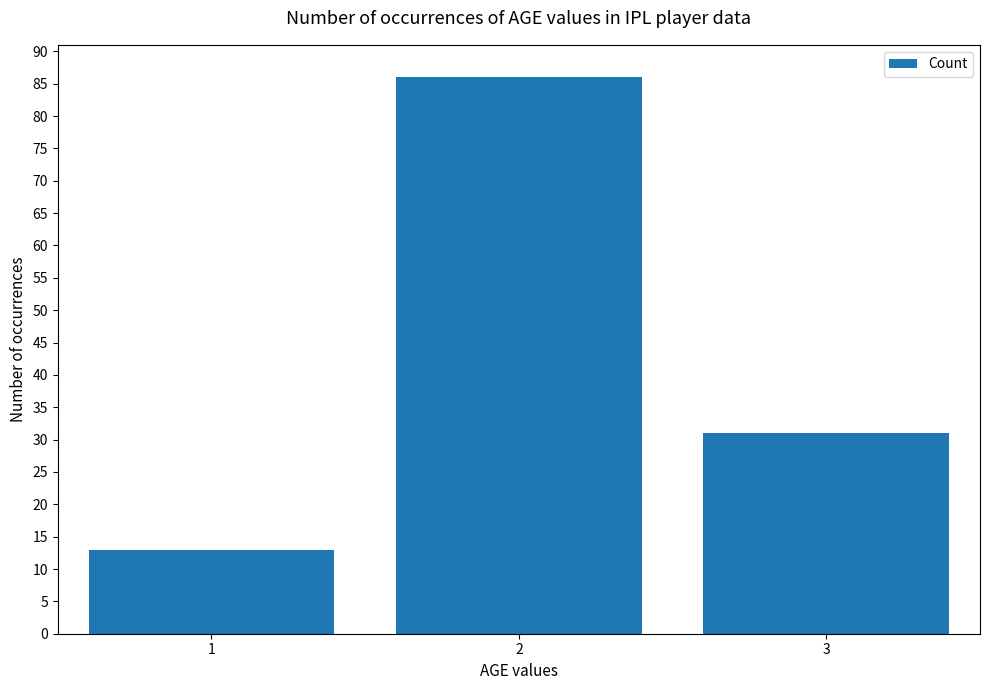

Count the values in the range 13 to 86.

3